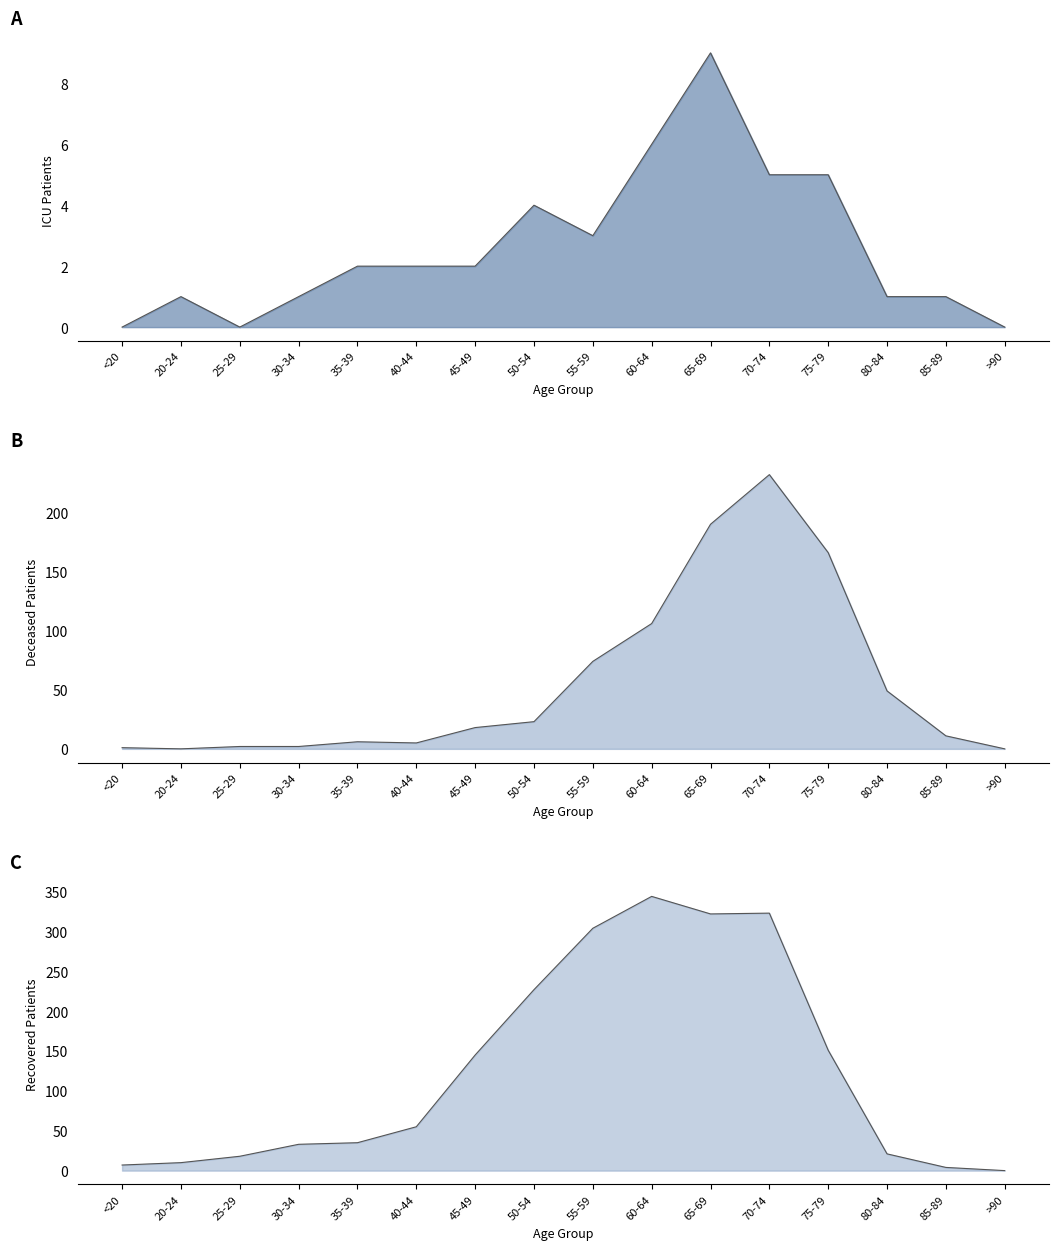

What is the sum of the recovered_patients_line values at 20-24 and 55-59?

314